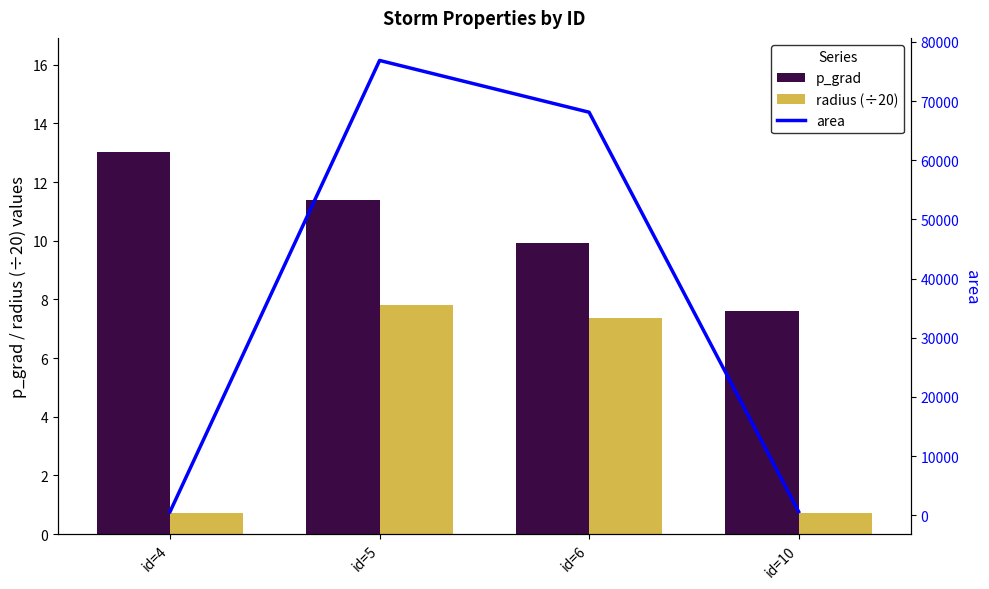

Which series has the largest range (max minus min)?

area